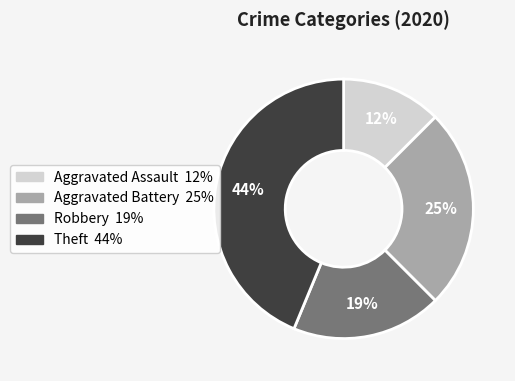

To the nearest percent, what percentage of the pie is Theft?

44%